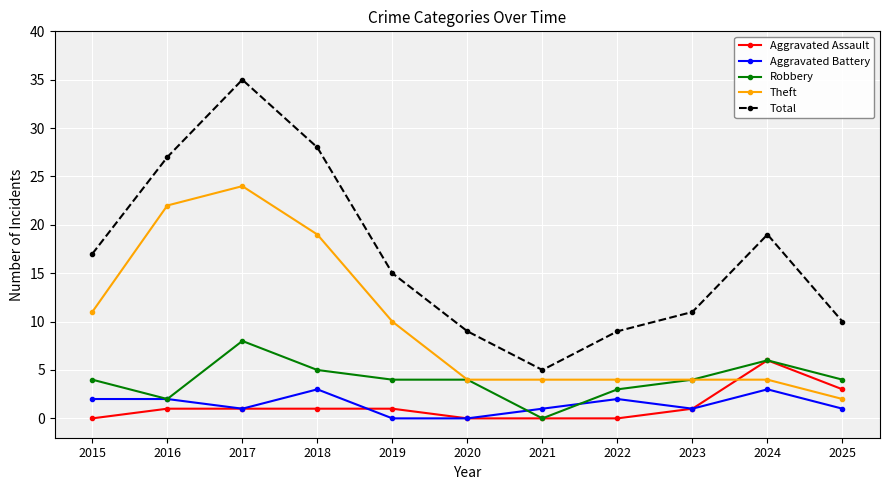

What are all the series names shown in the legend?

Aggravated Assault, Aggravated Battery, Robbery, Theft, Total